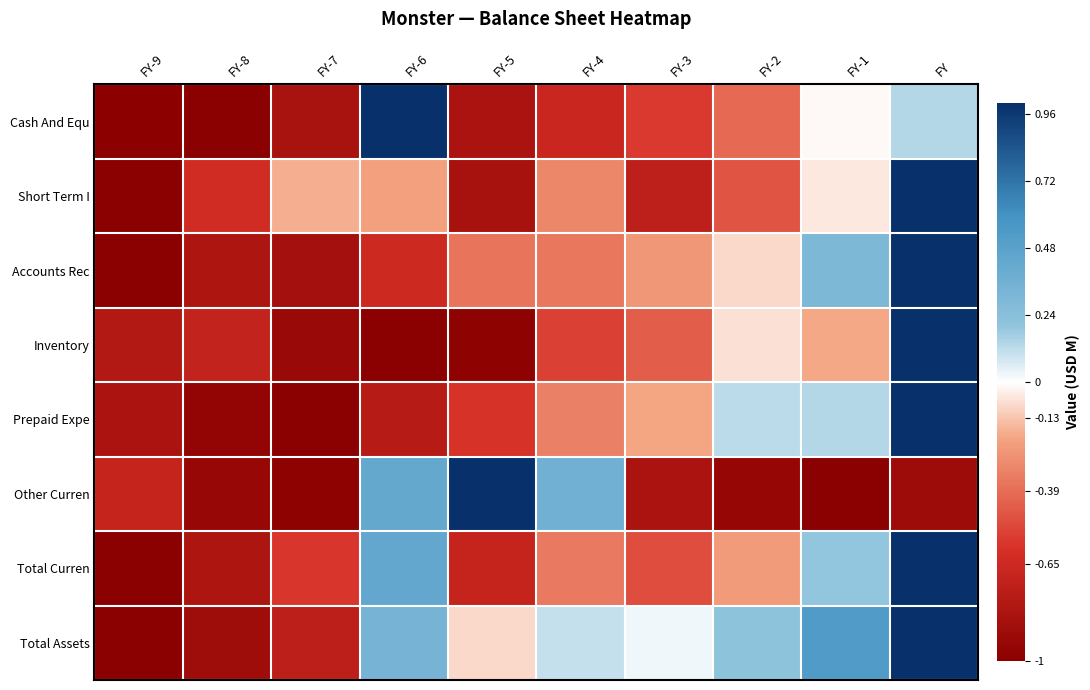

What is the greatest value displayed?

1.0